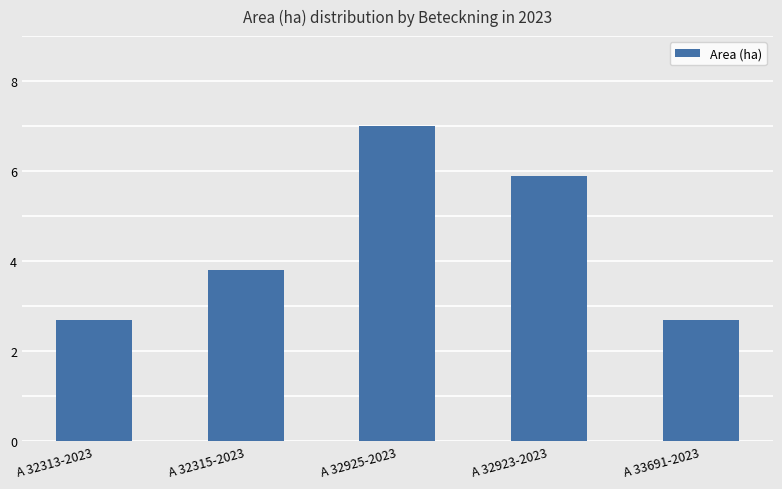

What is the label of the 2nd bar from the left?

A 32315-2023